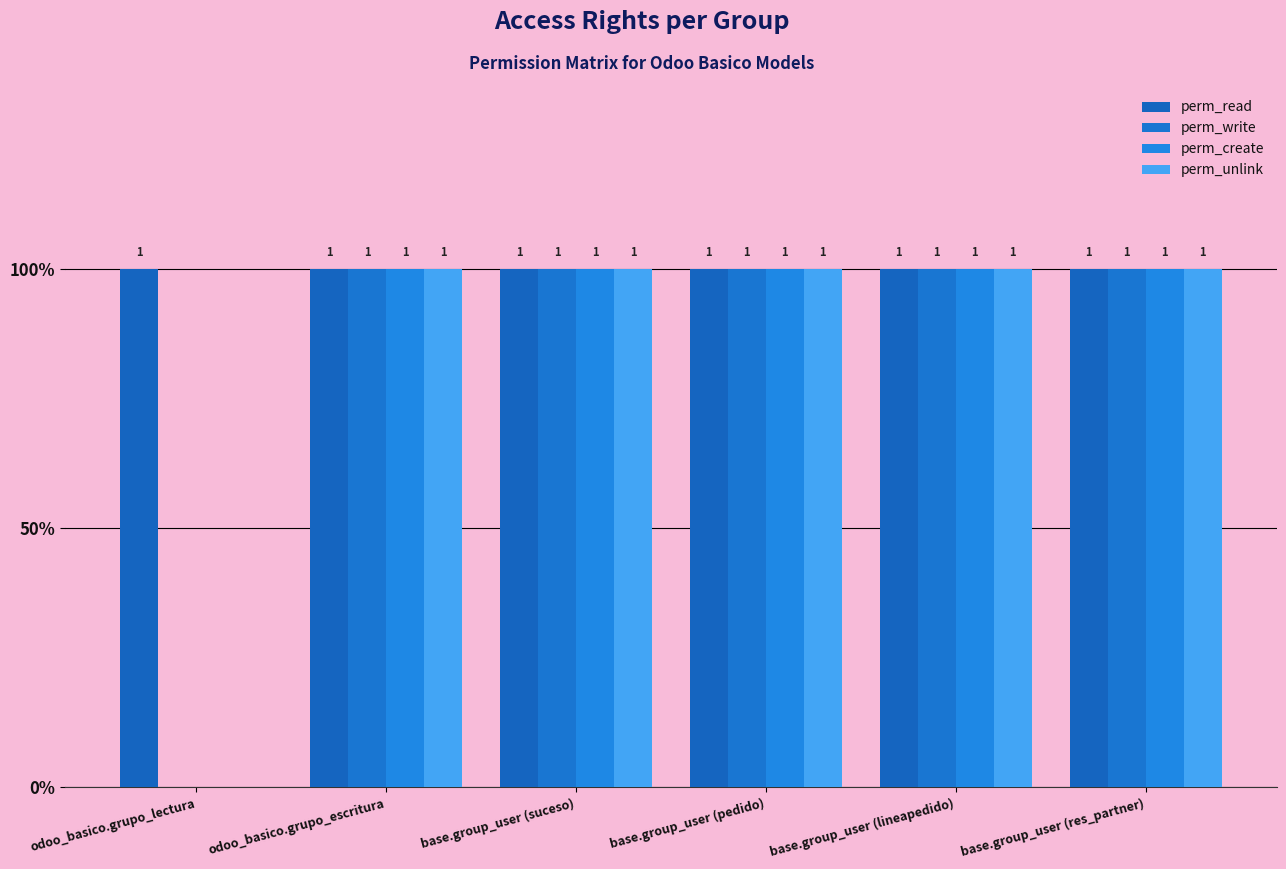

What is the label of the 5th bar from the right?

odoo_basico.grupo_escritura